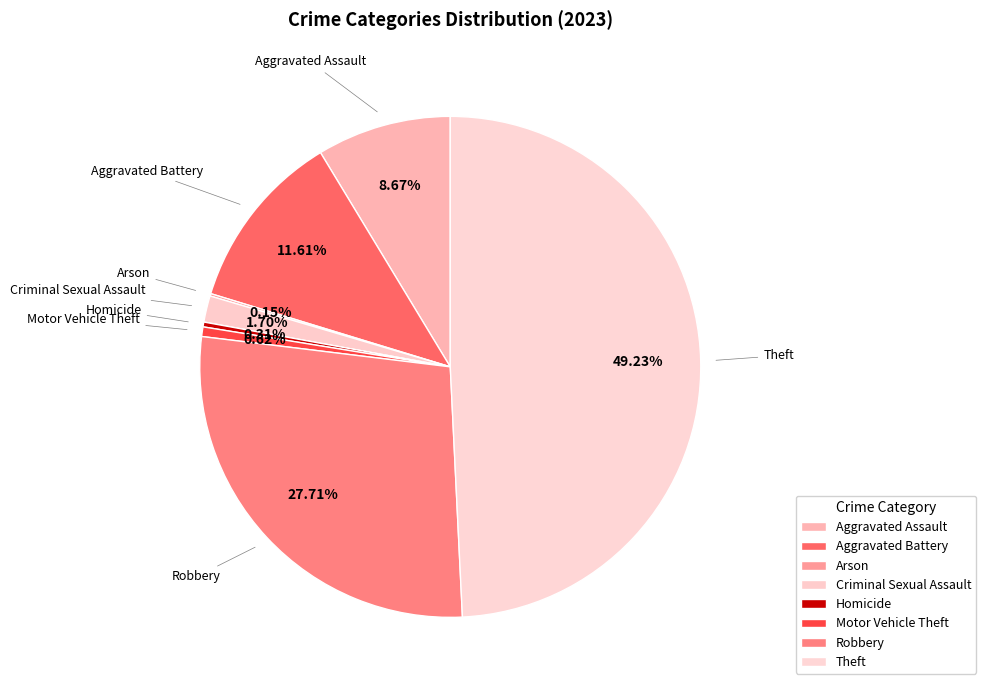

What portion of the pie excludes Homicide?

99.7%